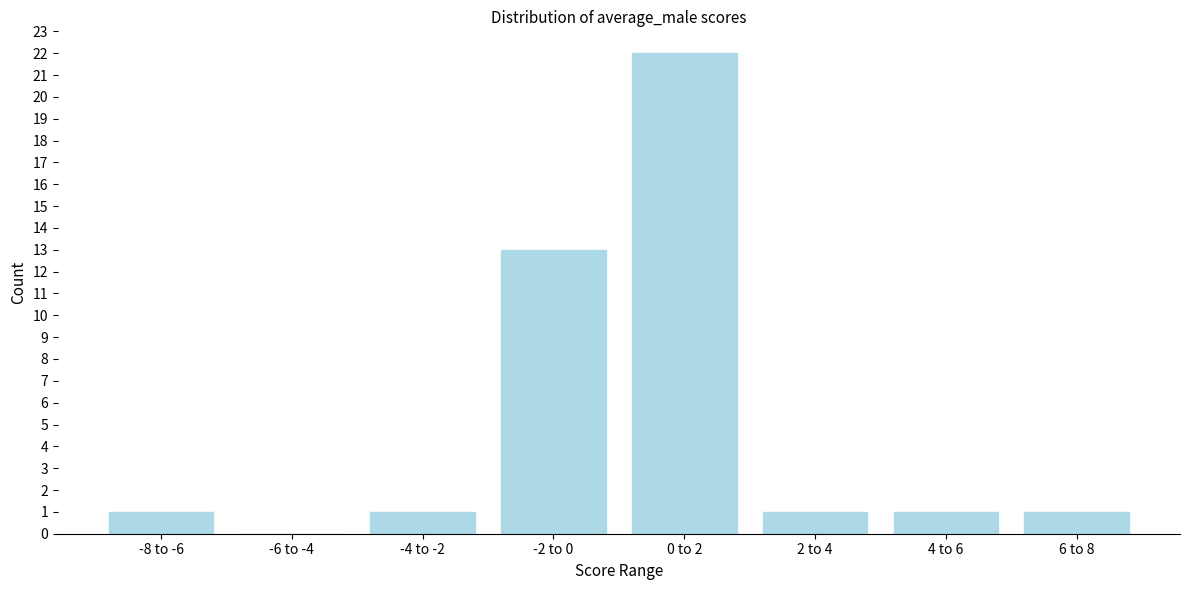

Reading left to right, what are all the values shown in this chart?

-8 to -6=1	-6 to -4=0	-4 to -2=1	-2 to 0=13	0 to 2=22	2 to 4=1	4 to 6=1	6 to 8=1